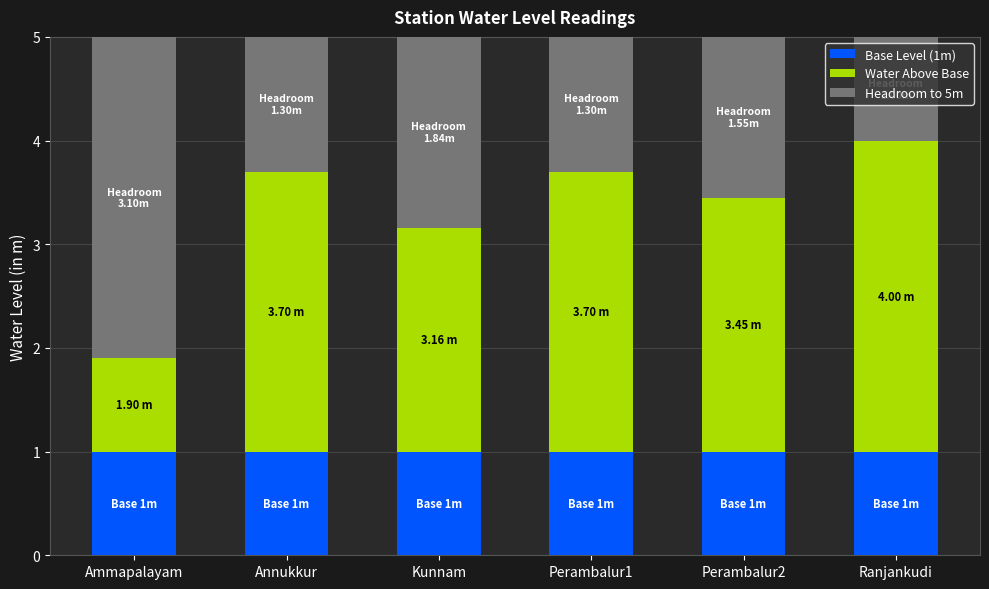

What is the total value across all series at Perambalur2?

5.0